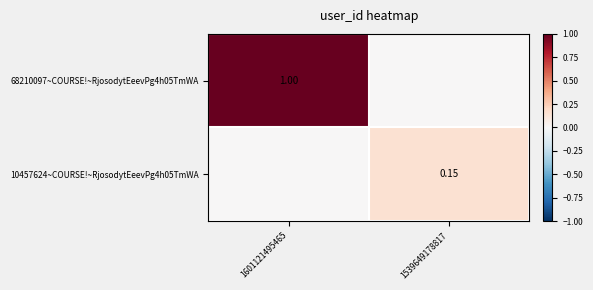

Which series changed the most between 1601121495465 and 1539649178817?

68210097~COURSE!~RjosodytEeevPg4h05TmWA